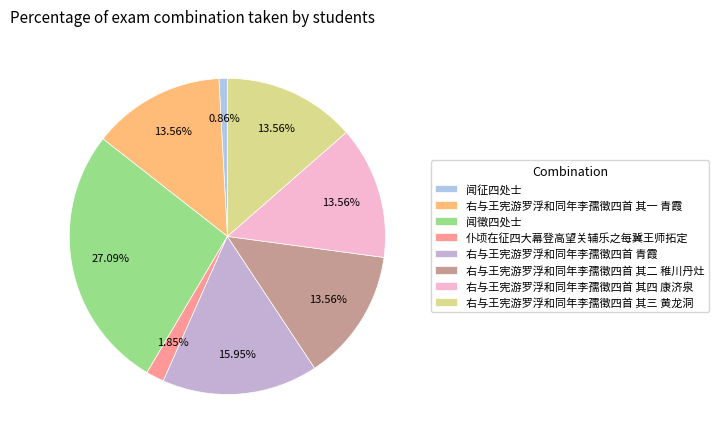

To the nearest percent, what is the average slice percentage?

12%